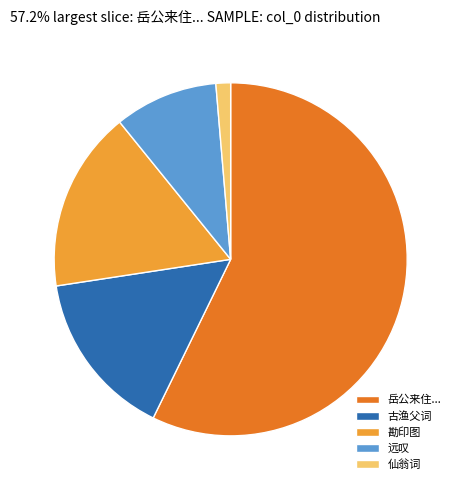

Rank the categories by value from lowest to highest.

仙翁词, 远叹, 古渔父词, 勘印图, 岳公来住...